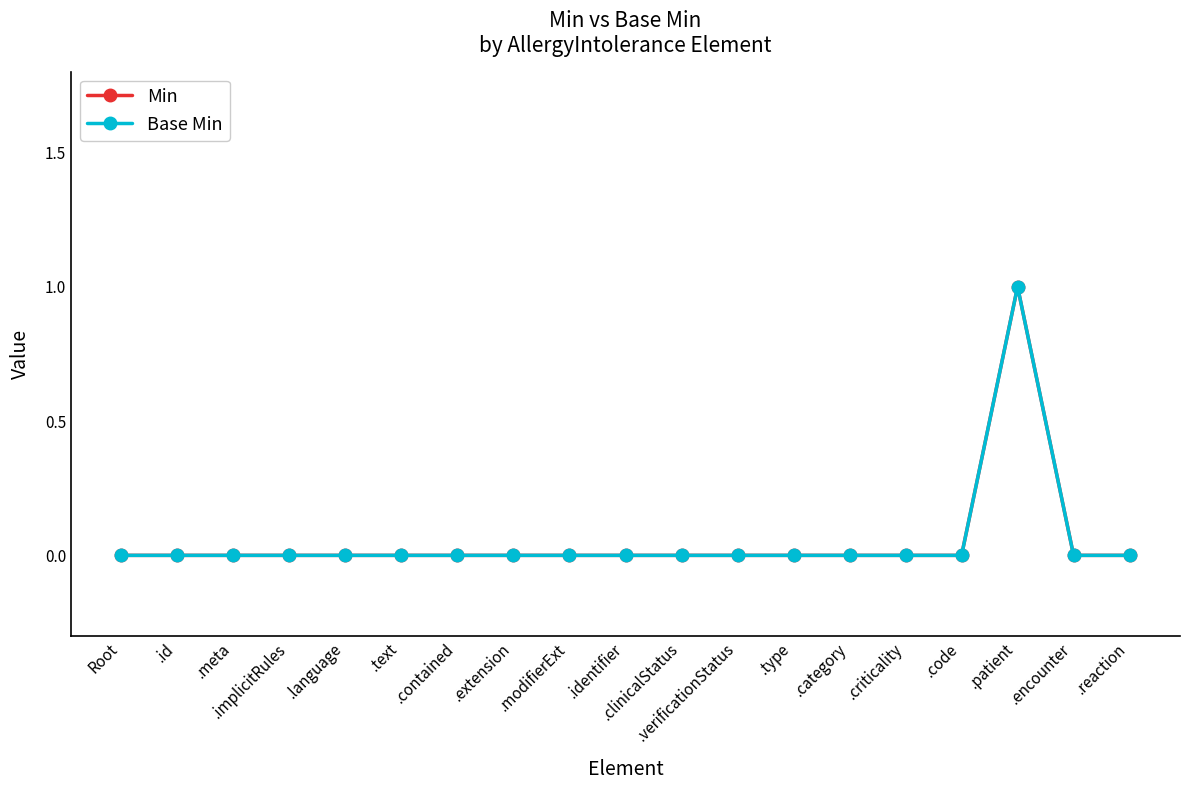

Reading left to right, what are all the values shown in this chart?

Min: 0	0	0	0	0	0	0	0	0	0	0	0	0	0	0	0	1	0	0
Base Min: 0	0	0	0	0	0	0	0	0	0	0	0	0	0	0	0	1	0	0